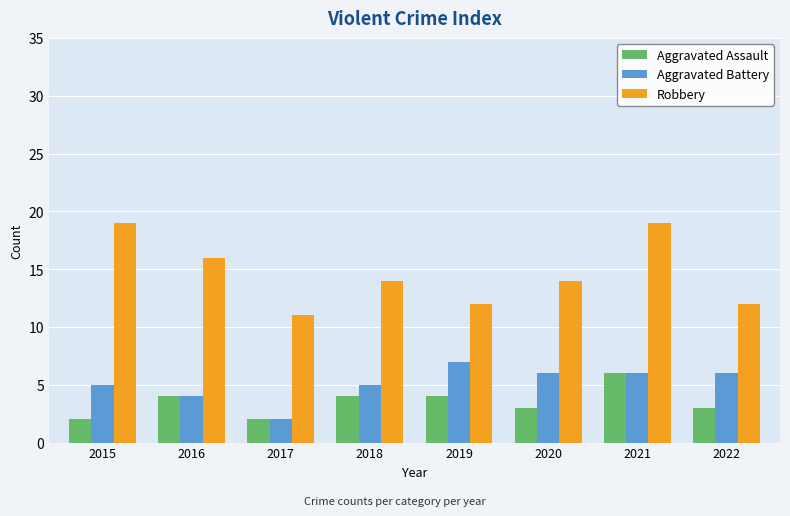

What are all the series names shown in the legend?

Aggravated Assault, Aggravated Battery, Robbery